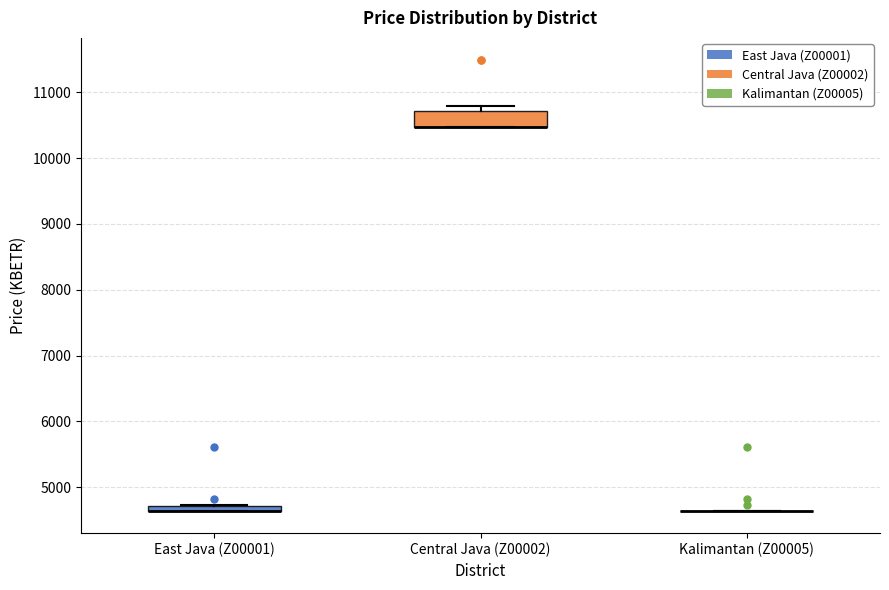

Comparing the boxes themselves (not the whiskers), which one is the tallest?

Central Java (Z00002)